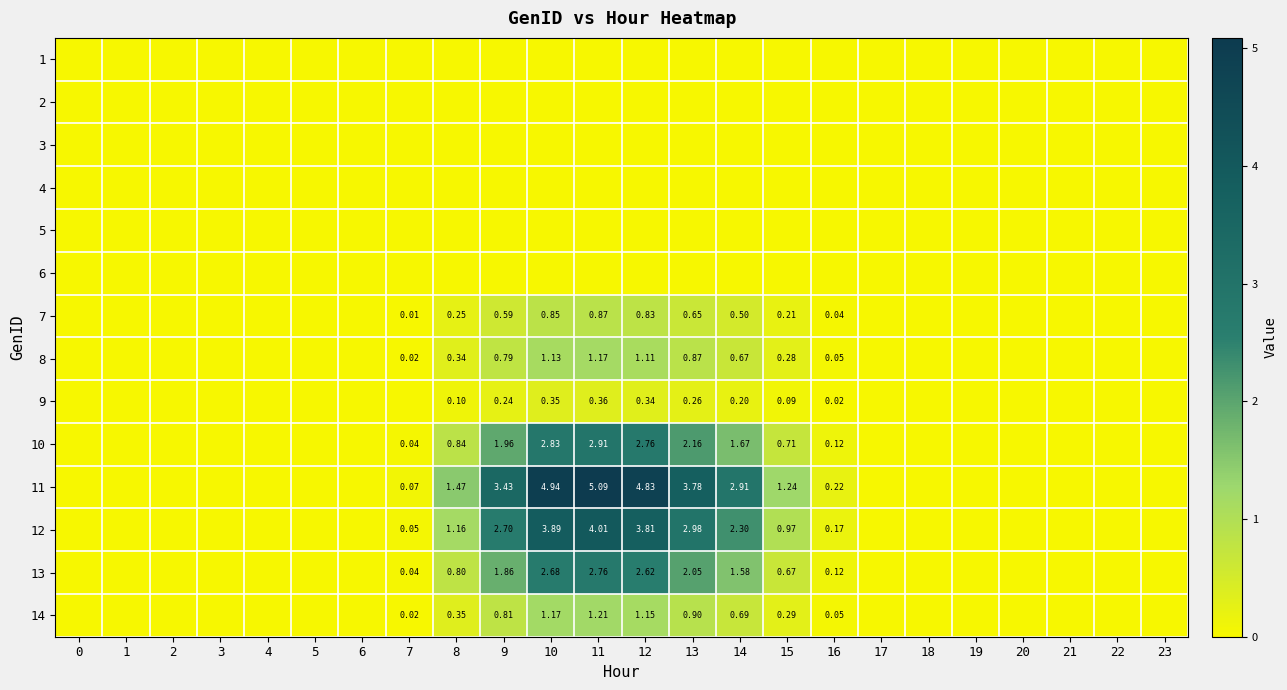

What is the difference between the second highest and minimum values in the 13 series?

2.7